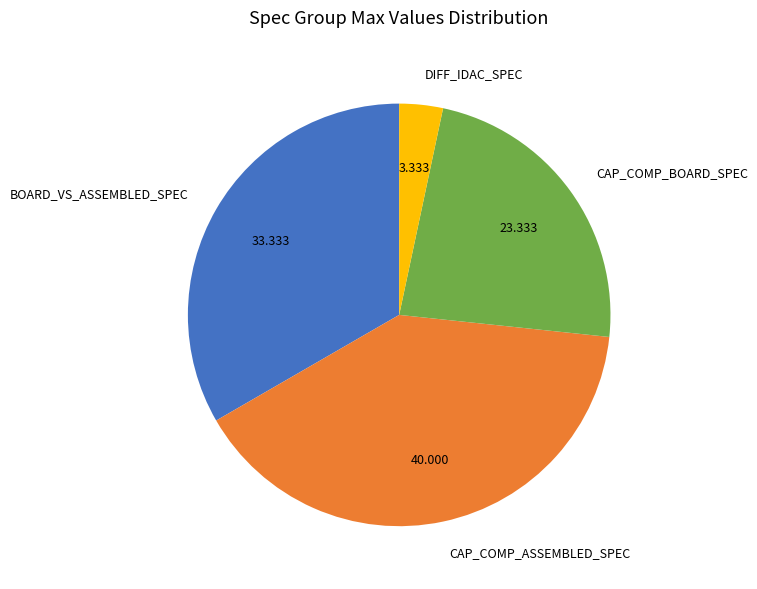

Does CAP_COMP_BOARD_SPEC represent more than half of the total?

No